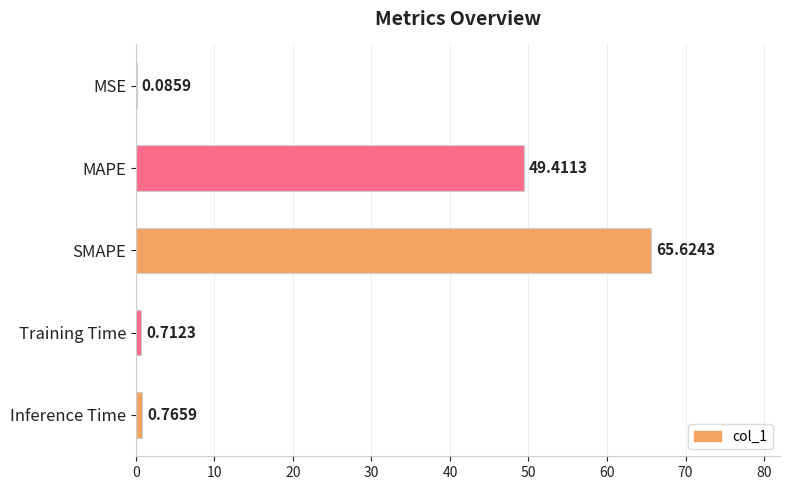

What is the sum of the values at SMAPE and Training Time?

66.3